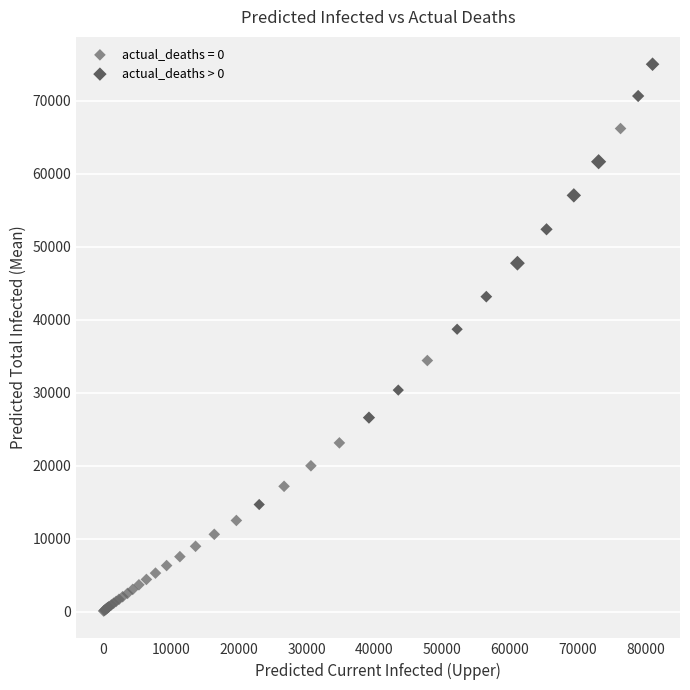

Which series contains the lowest Y value?

actual_deaths = 0